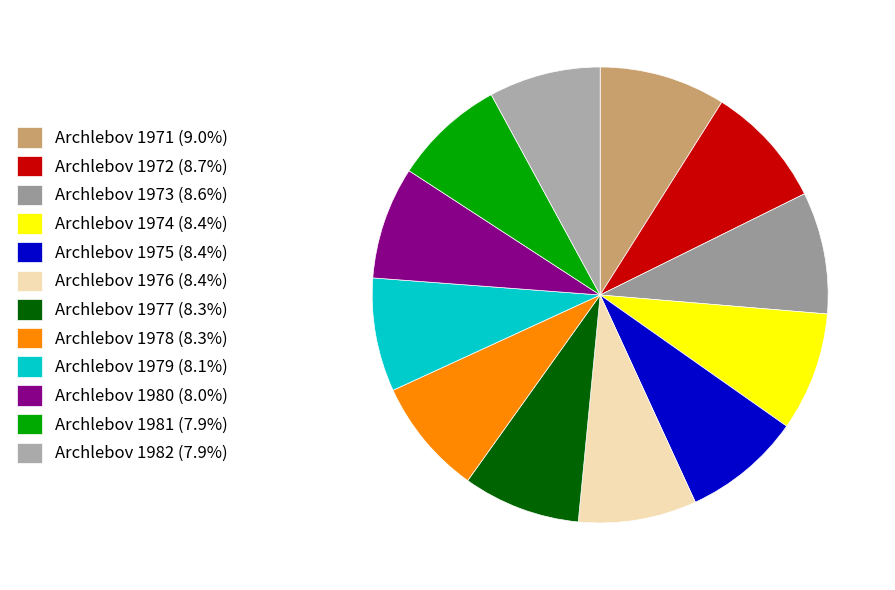

What is the change in value from Archlebov 1971 to Archlebov 1982?

-131